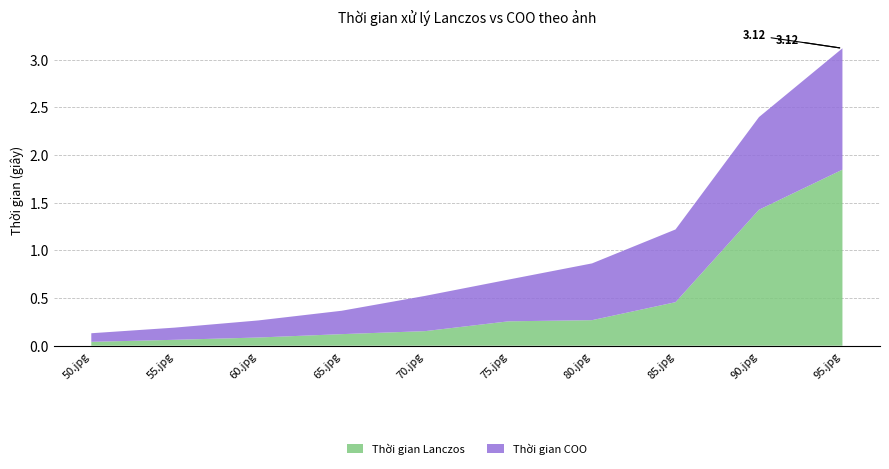

Reading left to right, extract all data points from this chart.

Thời gian Lanczos: 0.0	0.1	0.1	0.1	0.2	0.3	0.3	0.5	1.4	1.8
Thời gian COO: 0.1	0.1	0.2	0.2	0.4	0.4	0.6	0.8	1.0	1.3